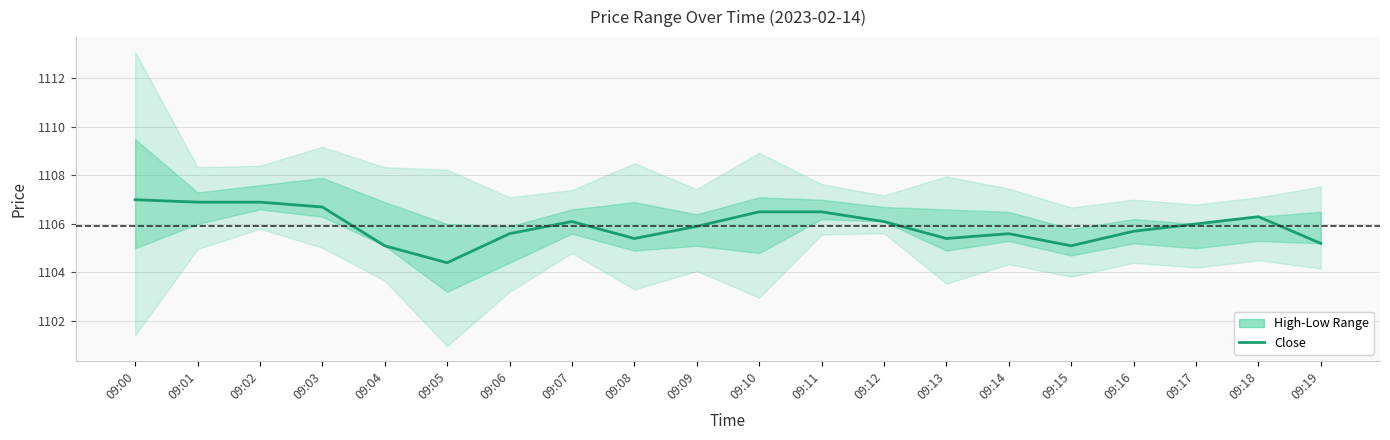

Rank the categories by value from lowest to highest.

09:05, 09:04, 09:15, 09:19, 09:08, 09:13, 09:06, 09:14, 09:16, 09:09, 09:17, 09:07, 09:12, 09:18, 09:10, 09:11, 09:03, 09:01, 09:02, 09:00